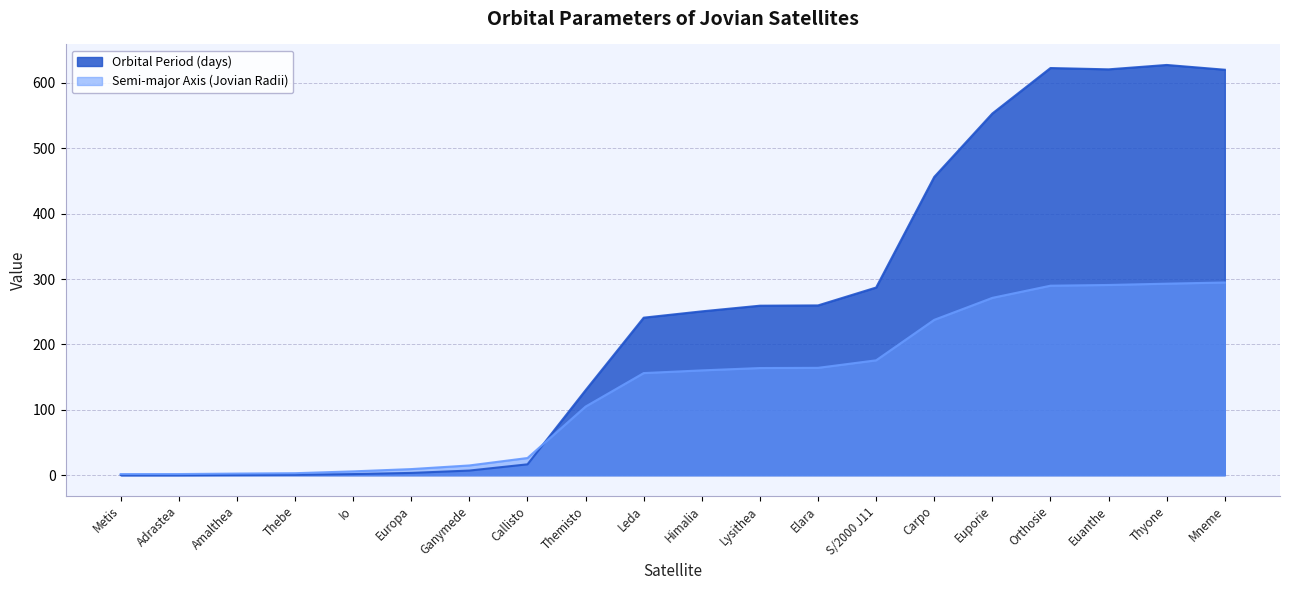

Reading left to right, transcribe all the data shown in this chart.

Orbital Period (days): Metis=0.3	Adrastea=0.3	Amalthea=0.5	Thebe=0.7	Io=1.8	Europa=3.6	Ganymede=7.2	Callisto=16.7	Themisto=130.0	Leda=240.9	Himalia=250.6	Lysithea=259.2	Elara=259.7	S/2000 J11=287.0	Carpo=456.1	Euporie=553.1	Orthosie=622.6	Euanthe=620.6	Thyone=627.3	Mneme=620.0
Semi-major Axis (Jovian Radii): Metis=1.8	Adrastea=1.8	Amalthea=2.5	Thebe=3.1	Io=5.9	Europa=9.4	Ganymede=15.0	Callisto=26.3	Themisto=105.0	Leda=156.2	Himalia=160.3	Lysithea=163.9	Elara=164.2	S/2000 J11=175.7	Carpo=237.6	Euporie=271.2	Orthosie=289.8	Euanthe=290.9	Thyone=292.9	Mneme=294.7